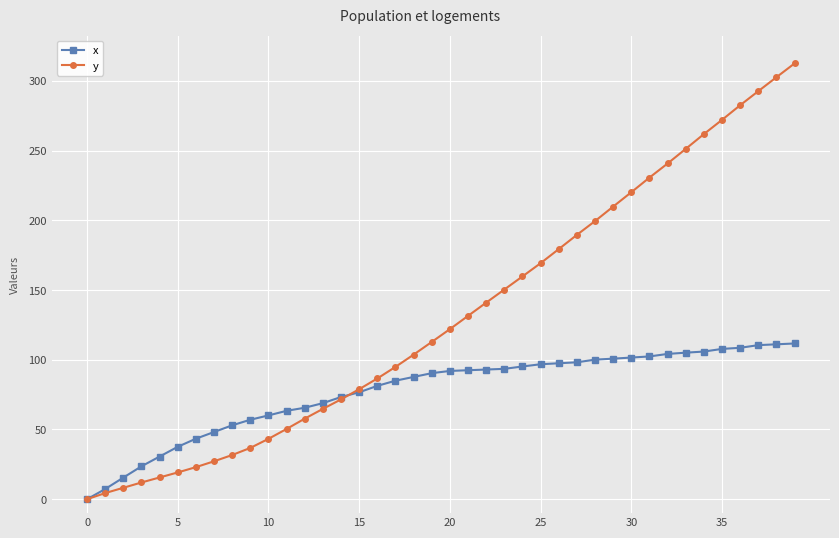

List the series in order of their peak value, highest first.

y, x